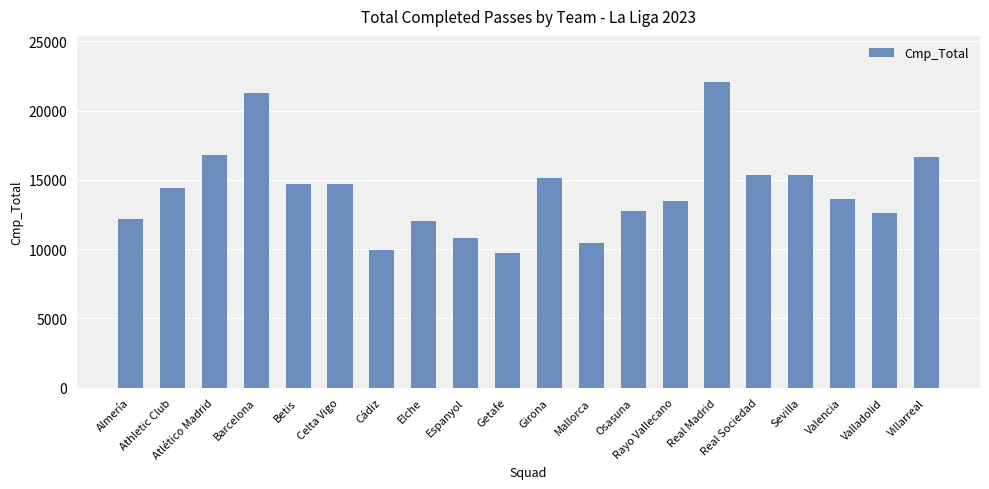

What is the sum of all values?

284046